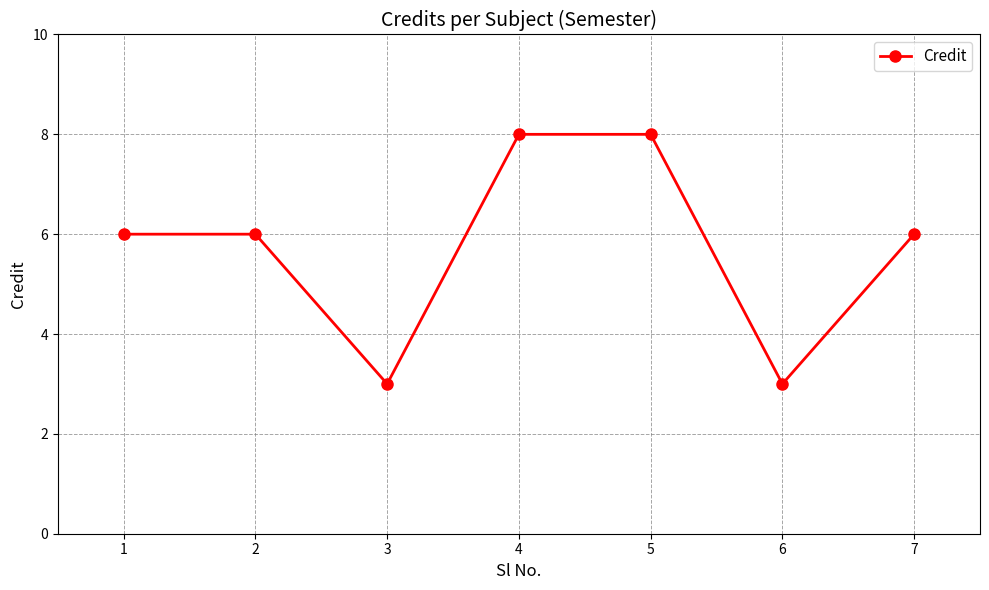

How many interior local valleys (lower than both neighbors) does the data have?

2